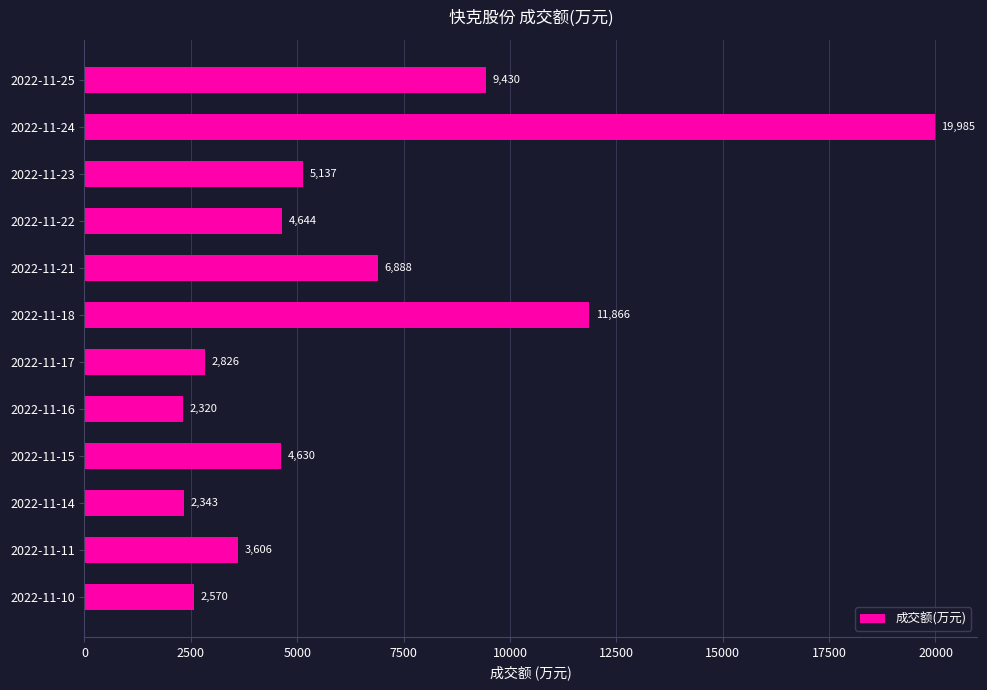

What is the value of the 12th bar from the top?

2570